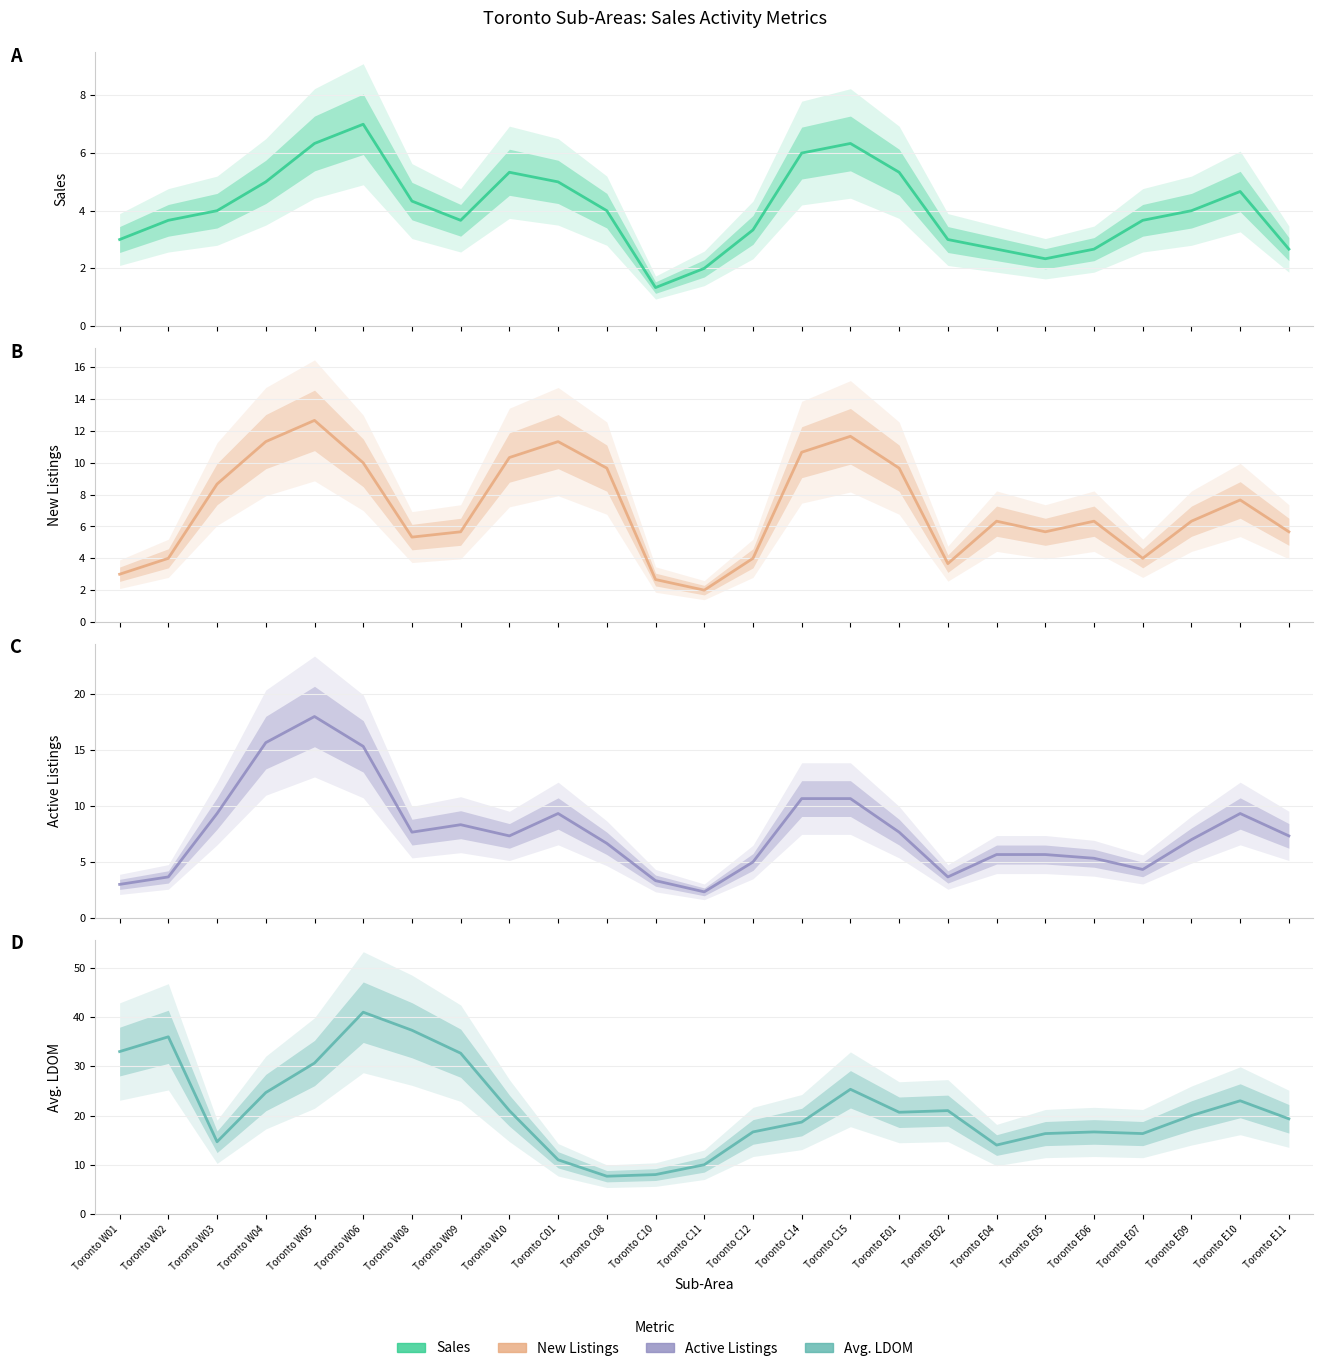

Reading left to right, transcribe all the data shown in this chart.

Sales: Toronto W01=3.0	Toronto W02=3.7	Toronto W03=4.0	Toronto W04=5.0	Toronto W05=6.3	Toronto W06=7.0	Toronto W08=4.3	Toronto W09=3.7	Toronto W10=5.3	Toronto C01=5.0	Toronto C08=4.0	Toronto C10=1.3	Toronto C11=2.0	Toronto C12=3.3	Toronto C14=6.0	Toronto C15=6.3	Toronto E01=5.3	Toronto E02=3.0	Toronto E04=2.7	Toronto E05=2.3	Toronto E06=2.7	Toronto E07=3.7	Toronto E09=4.0	Toronto E10=4.7	Toronto E11=2.7
New Listings: Toronto W01=3.0	Toronto W02=4.0	Toronto W03=8.7	Toronto W04=11.3	Toronto W05=12.7	Toronto W06=10.0	Toronto W08=5.3	Toronto W09=5.7	Toronto W10=10.3	Toronto C01=11.3	Toronto C08=9.7	Toronto C10=2.7	Toronto C11=2.0	Toronto C12=4.0	Toronto C14=10.7	Toronto C15=11.7	Toronto E01=9.7	Toronto E02=3.7	Toronto E04=6.3	Toronto E05=5.7	Toronto E06=6.3	Toronto E07=4.0	Toronto E09=6.3	Toronto E10=7.7	Toronto E11=5.7
Active Listings: Toronto W01=3.0	Toronto W02=3.7	Toronto W03=9.3	Toronto W04=15.7	Toronto W05=18.0	Toronto W06=15.3	Toronto W08=7.7	Toronto W09=8.3	Toronto W10=7.3	Toronto C01=9.3	Toronto C08=6.7	Toronto C10=3.3	Toronto C11=2.3	Toronto C12=5.0	Toronto C14=10.7	Toronto C15=10.7	Toronto E01=7.7	Toronto E02=3.7	Toronto E04=5.7	Toronto E05=5.7	Toronto E06=5.3	Toronto E07=4.3	Toronto E09=7.0	Toronto E10=9.3	Toronto E11=7.3
Avg. LDOM: Toronto W01=33.0	Toronto W02=36.0	Toronto W03=14.7	Toronto W04=24.7	Toronto W05=30.7	Toronto W06=41.0	Toronto W08=37.3	Toronto W09=32.7	Toronto W10=21.0	Toronto C01=11.0	Toronto C08=7.7	Toronto C10=8.0	Toronto C11=10.0	Toronto C12=16.7	Toronto C14=18.7	Toronto C15=25.3	Toronto E01=20.7	Toronto E02=21.0	Toronto E04=14.0	Toronto E05=16.3	Toronto E06=16.7	Toronto E07=16.3	Toronto E09=20.0	Toronto E10=23.0	Toronto E11=19.3